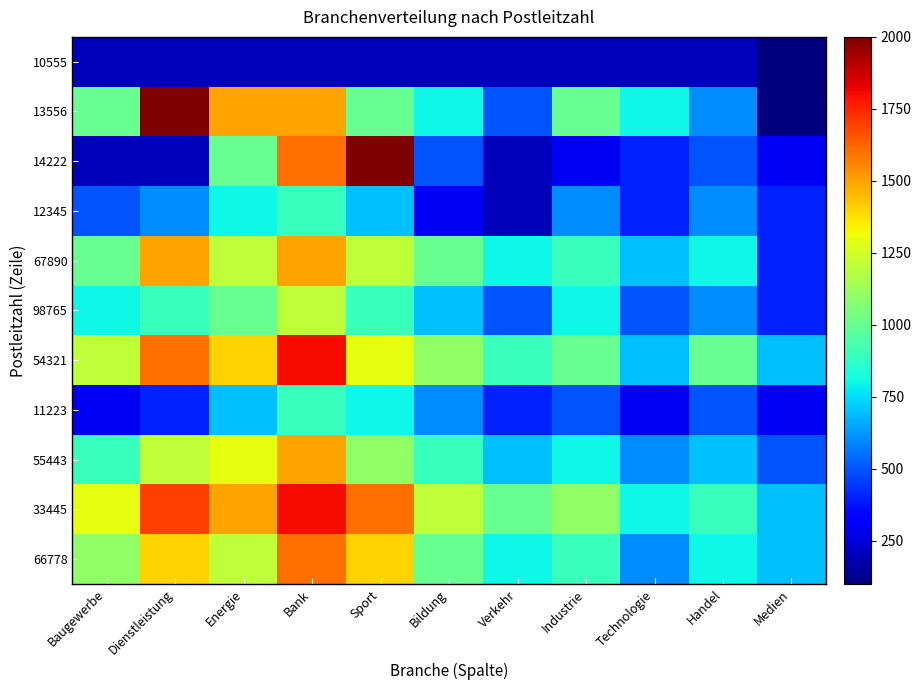

Rank the series at Verkehr from highest to lowest value.

33445, 54321, 67890, 66778, 55443, 13556, 98765, 11223, 10555, 14222, 12345